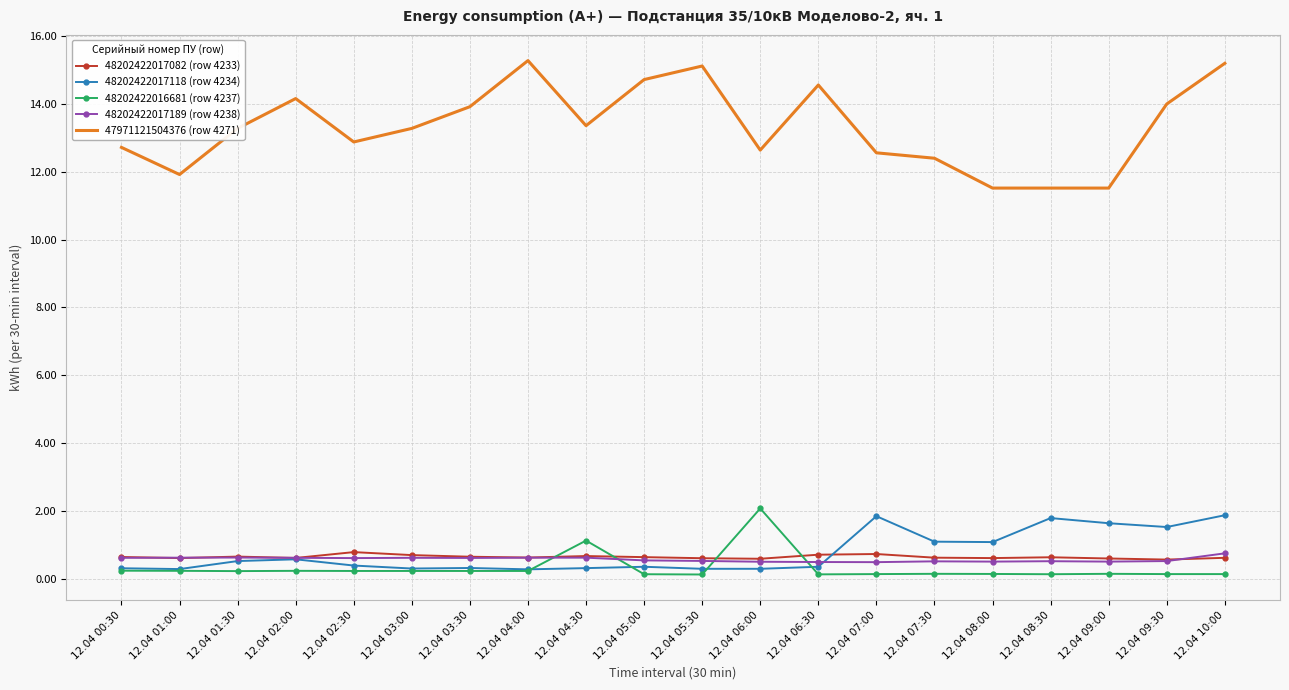

What are all the series names shown in the legend?

48202422017082 (row 4233), 48202422017118 (row 4234), 48202422016681 (row 4237), 48202422017189 (row 4238), 47971121504376 (row 4271)